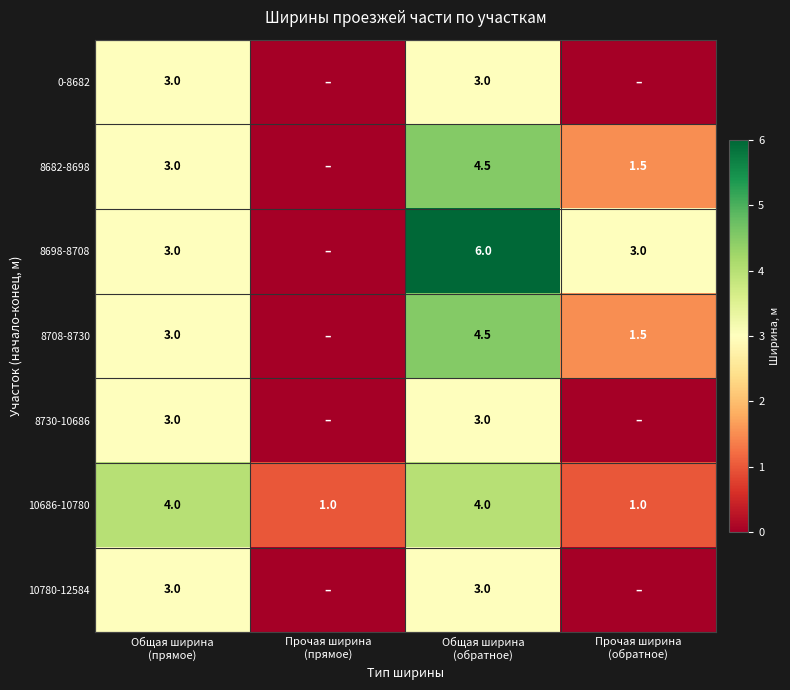

What is the maximum value for 10686-10780?

4.0